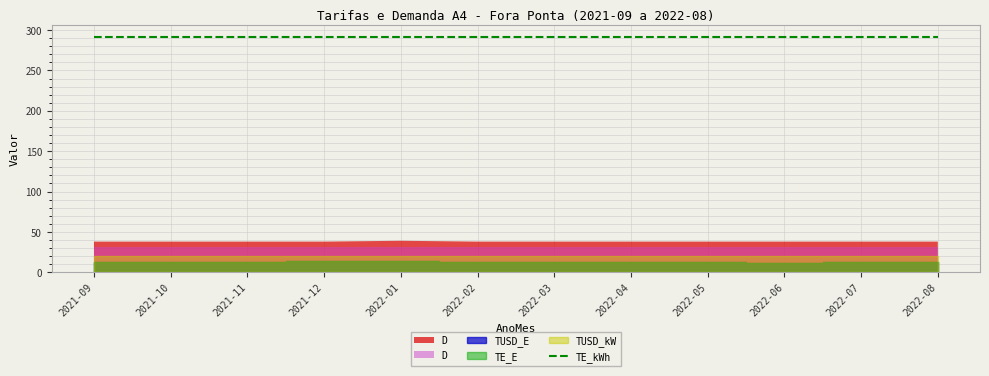

Reading left to right, transcribe all the data shown in this chart.

TUSD_E: 2021-09=12.7	2021-10=12.7	2021-11=12.8	2021-12=14.2	2022-01=14.2	2022-02=13.0	2022-03=13.1	2022-04=12.2	2022-05=12.2	2022-06=11.3	2022-07=12.4	2022-08=12.4
TE_E: 2021-09=12.7	2021-10=12.7	2021-11=12.8	2021-12=14.2	2022-01=14.2	2022-02=13.0	2022-03=13.1	2022-04=12.2	2022-05=12.2	2022-06=11.3	2022-07=12.4	2022-08=12.4
D_fora: 2021-09=38.0	2021-10=38.0	2021-11=38.0	2021-12=38.0	2022-01=39.0	2022-02=38.0	2022-03=38.0	2022-04=38.0	2022-05=38.0	2022-06=38.0	2022-07=38.0	2022-08=38.0
D_ponta: 2021-09=31.0	2021-10=31.0	2021-11=31.0	2021-12=31.0	2022-01=31.0	2022-02=31.0	2022-03=31.0	2022-04=31.0	2022-05=31.0	2022-06=31.0	2022-07=31.0	2022-08=31.0
TUSD_kW: 2021-09=20.3	2021-10=20.3	2021-11=20.3	2021-12=20.3	2022-01=20.3	2022-02=20.3	2022-03=20.3	2022-04=20.3	2022-05=20.3	2022-06=20.3	2022-07=20.3	2022-08=20.3
TE_kWh: 2021-09=291.9	2021-10=291.9	2021-11=291.9	2021-12=291.9	2022-01=291.9	2022-02=291.9	2022-03=291.9	2022-04=291.9	2022-05=291.9	2022-06=291.9	2022-07=291.9	2022-08=291.9